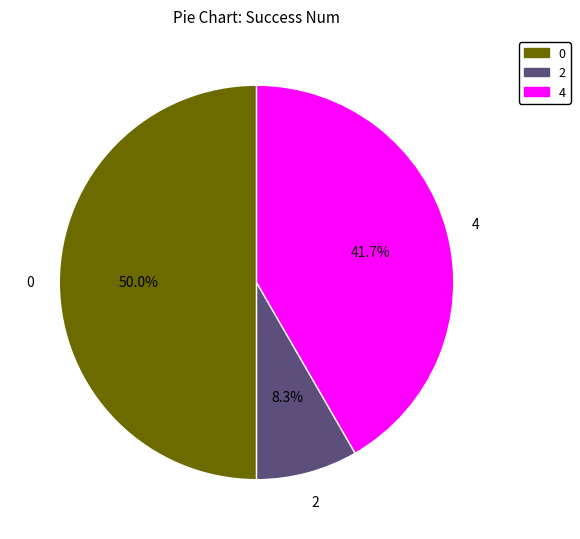

Between 2 and 4, which is larger?

4